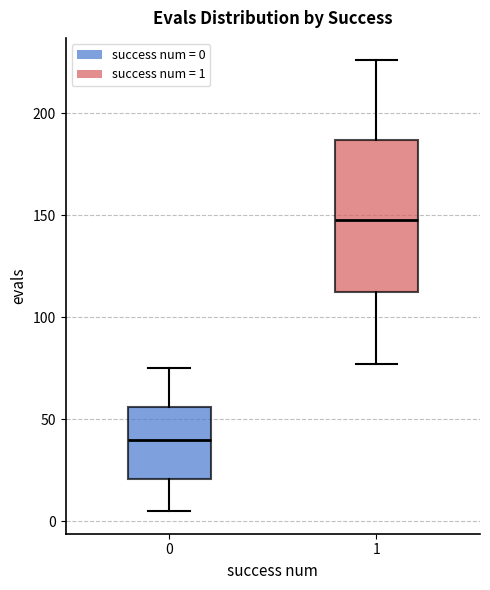

Reading left to right, read every box against the y-axis: the position of its median line, the range the box covers, and the ends of its whiskers. The values are not printed on the chart, so give them approximately, as read against the axis.

0: median 40, box 20 to 55, whiskers 5 to 75
1: median 150, box 115 to 185, whiskers 75 to 225